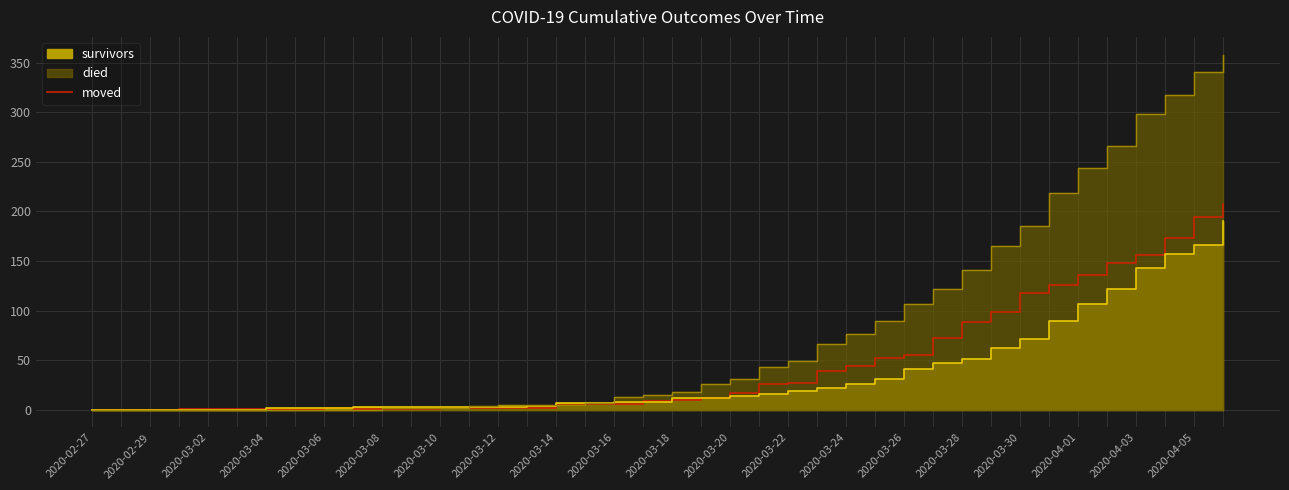

What is the highest value of the moved series?

207